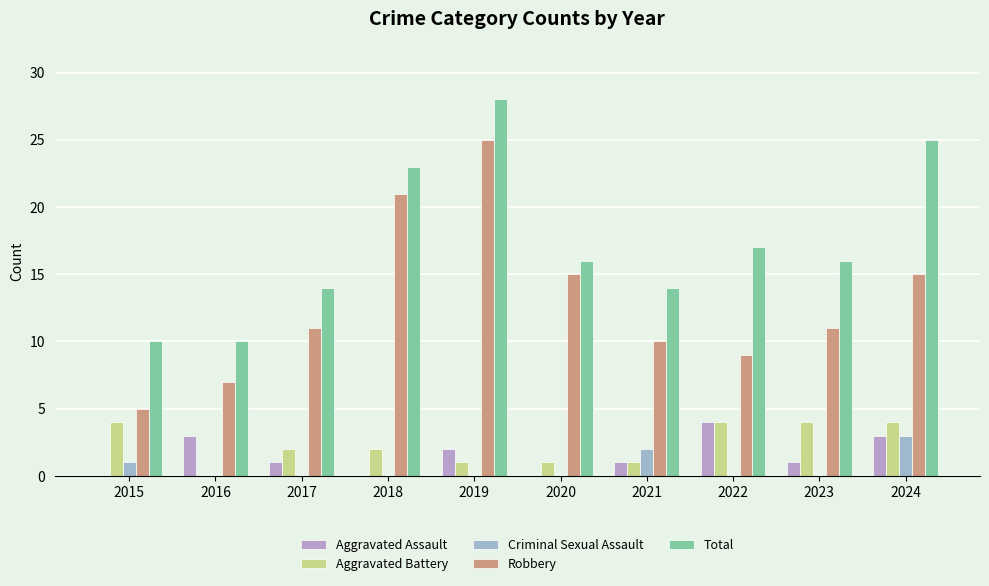

Reading left to right, what are all the values shown in this chart?

Aggravated Assault: 2015=0	2016=3	2017=1	2018=0	2019=2	2020=0	2021=1	2022=4	2023=1	2024=3
Aggravated Battery: 2015=4	2016=0	2017=2	2018=2	2019=1	2020=1	2021=1	2022=4	2023=4	2024=4
Criminal Sexual Assault: 2015=1	2016=0	2017=0	2018=0	2019=0	2020=0	2021=2	2022=0	2023=0	2024=3
Robbery: 2015=5	2016=7	2017=11	2018=21	2019=25	2020=15	2021=10	2022=9	2023=11	2024=15
Total: 2015=10	2016=10	2017=14	2018=23	2019=28	2020=16	2021=14	2022=17	2023=16	2024=25